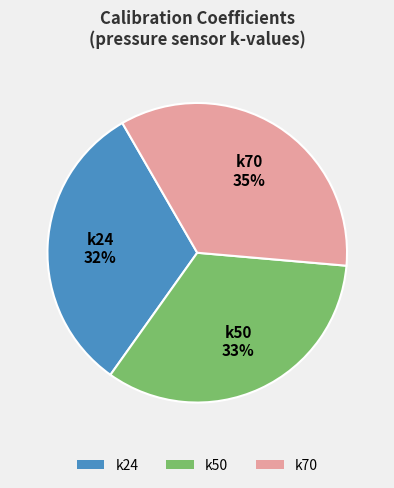

To the nearest percent, what is the difference between the largest and smallest slice percentages?

3%